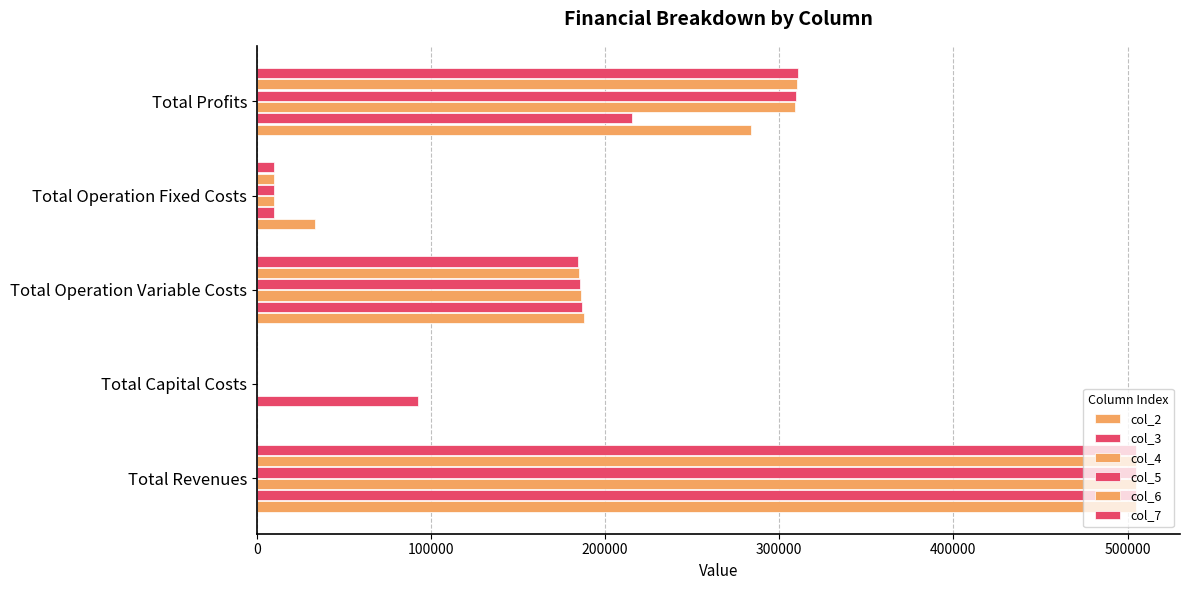

Which series has the largest range (max minus min)?

col_2